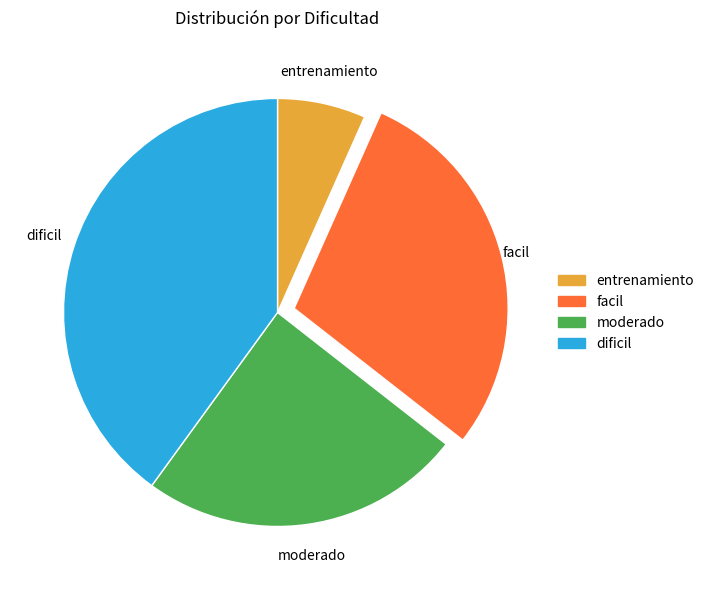

Rank the categories by value from highest to lowest.

dificil, facil, moderado, entrenamiento